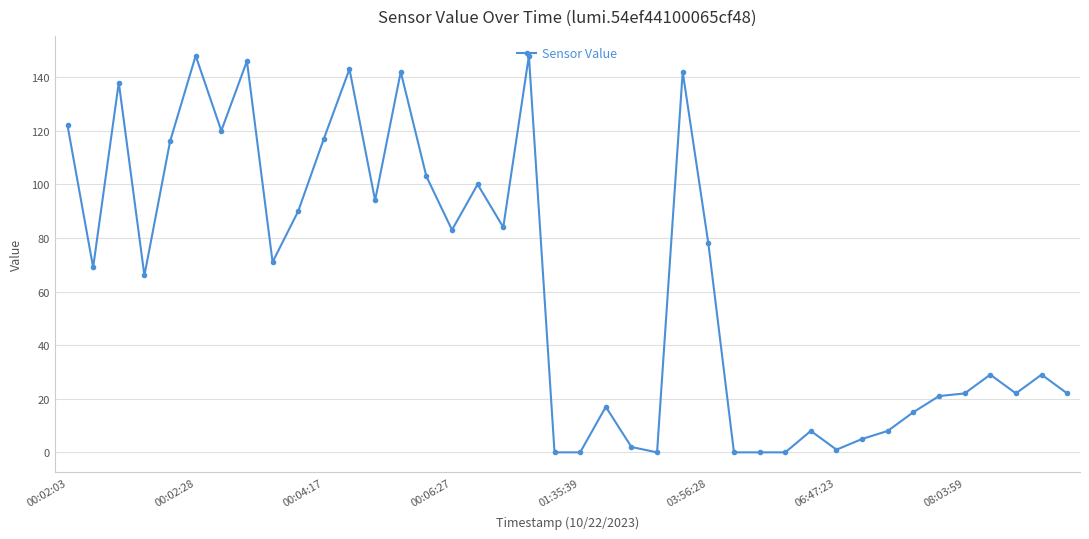

What is the average value?

63